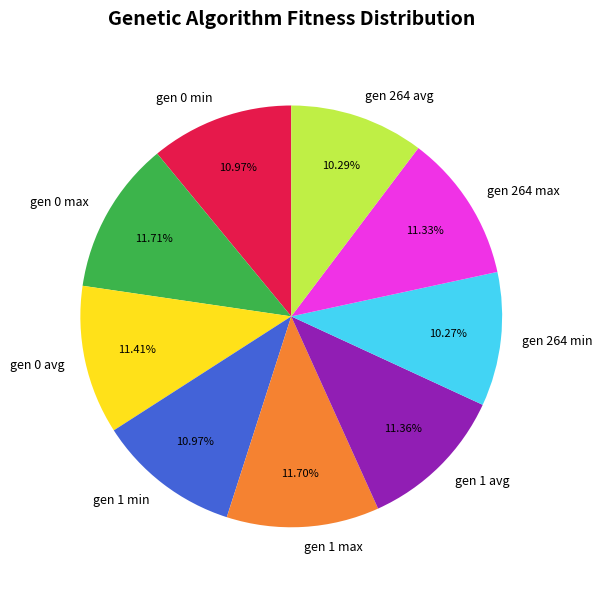

How many segments does this pie chart have?

9